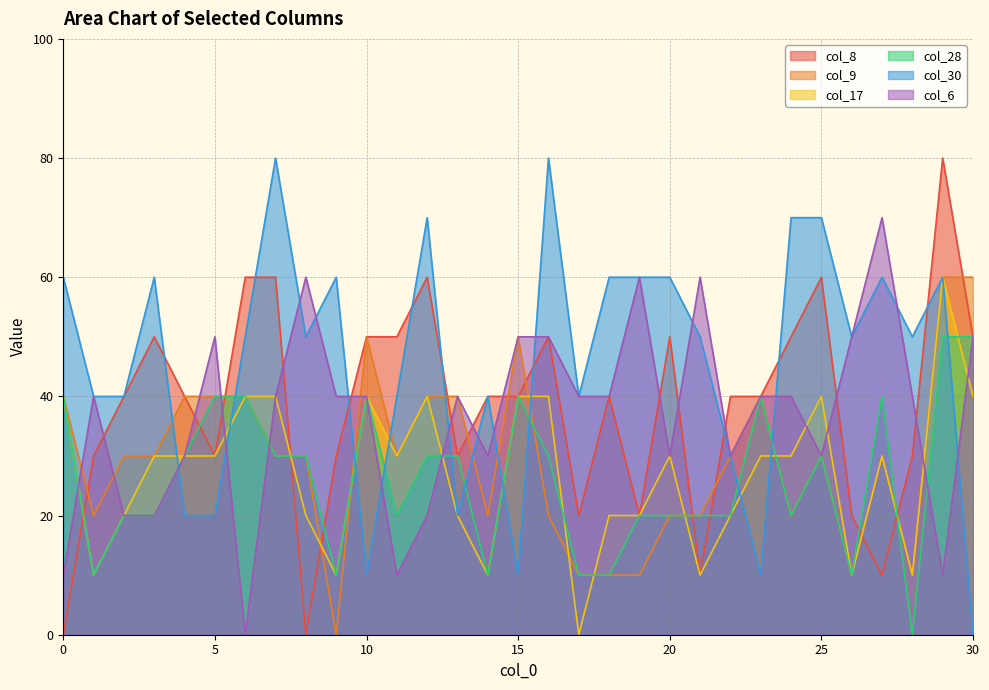

List the labels in order of col_30 value, largest first.

7, 16, 12, 24, 25, 0, 3, 9, 18, 19, 20, 27, 29, 6, 8, 21, 26, 28, 1, 2, 11, 14, 17, 22, 4, 5, 13, 10, 15, 23, 30